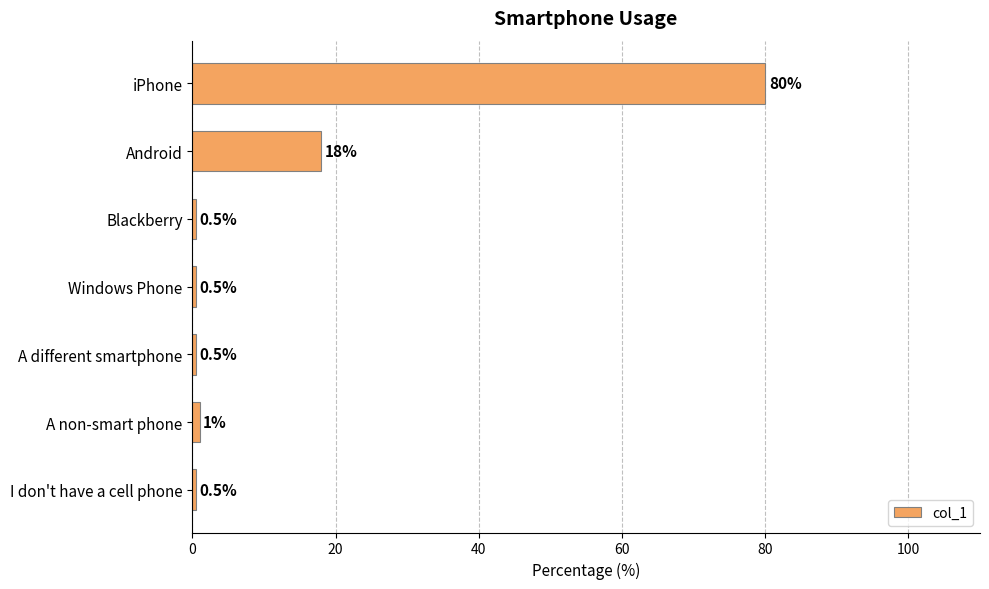

Where is the data nearest to the value 40?

Android